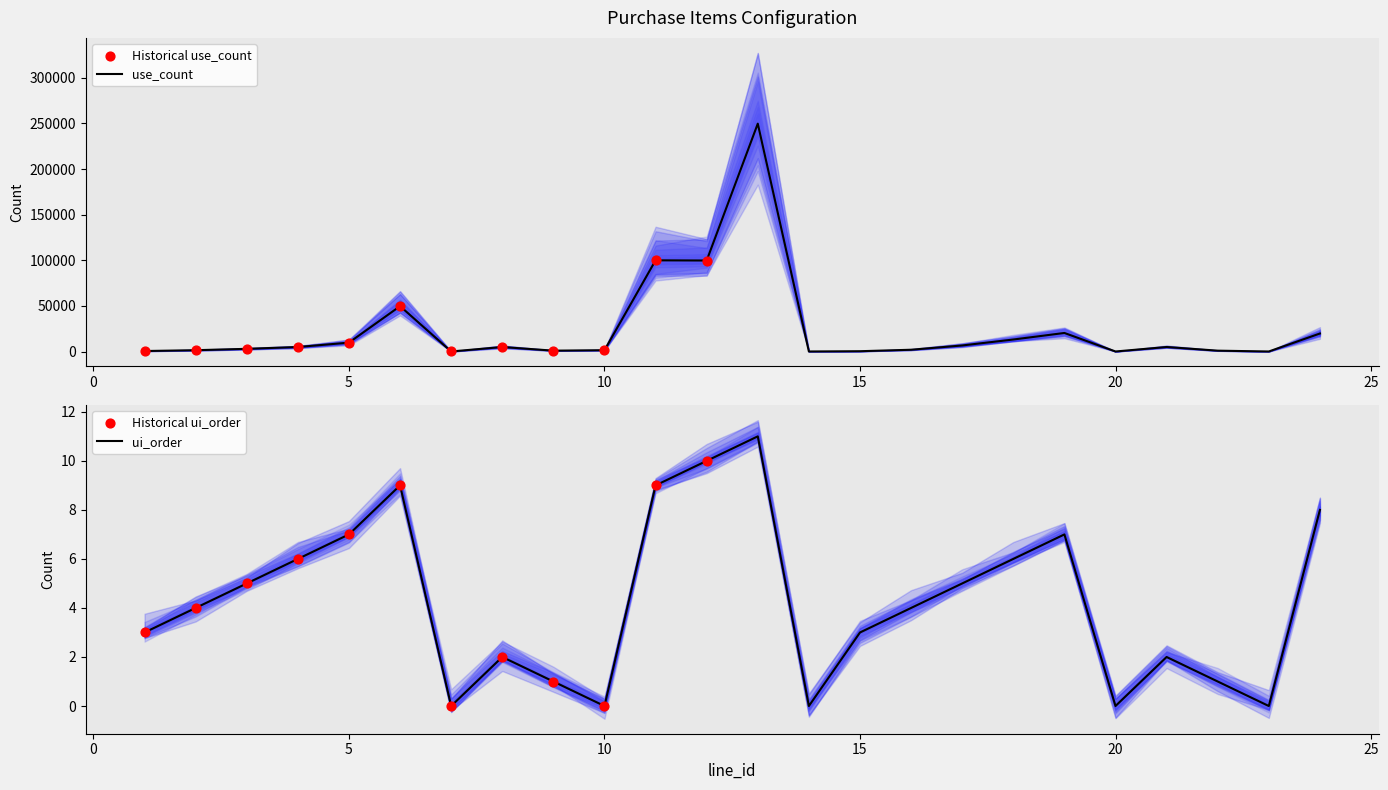

Which series contains the lowest Y value?

ui_order